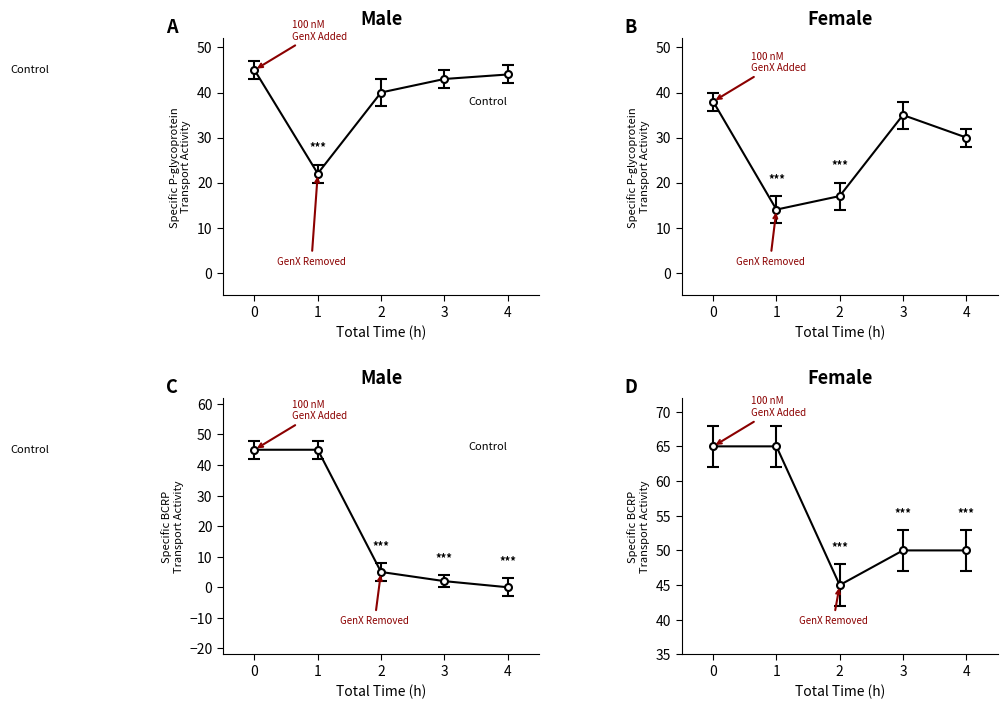

How many lines are shown in the chart?

4